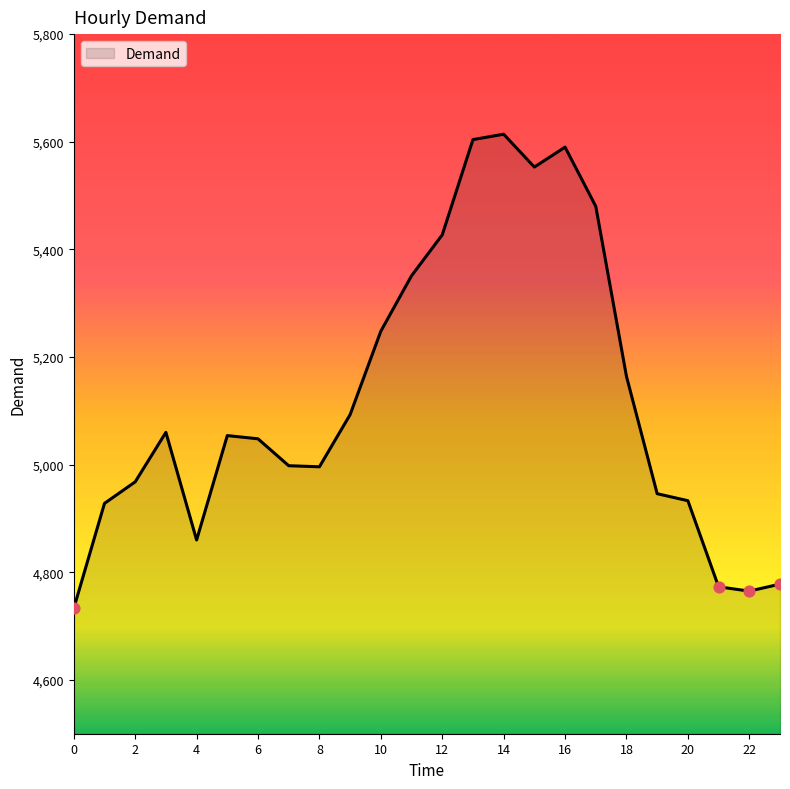

What is the minimum value shown in the chart?

4733